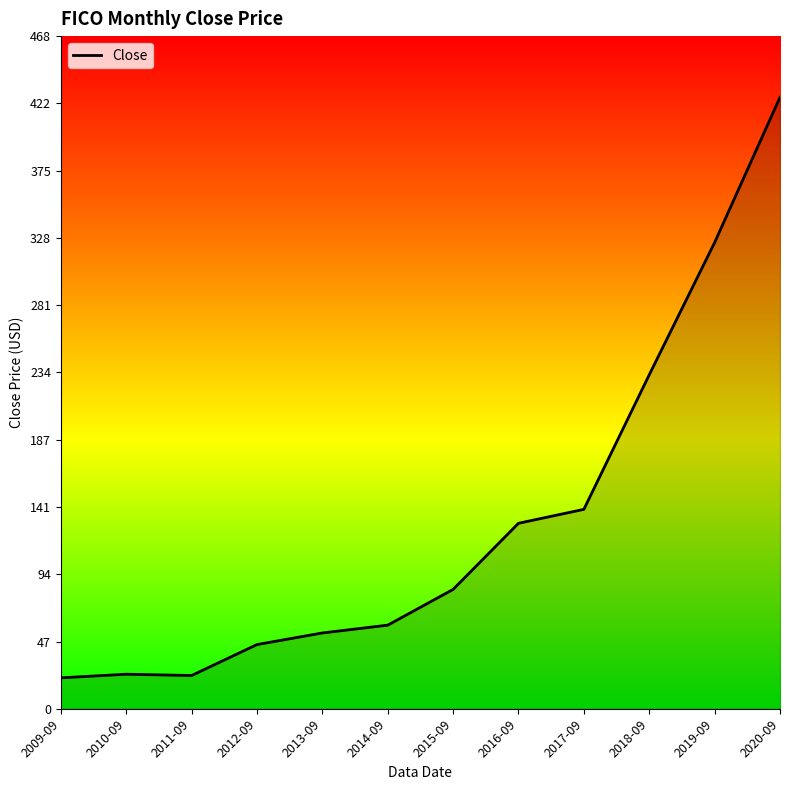

Is it true that the value at 2017-09 is 138.9?

True